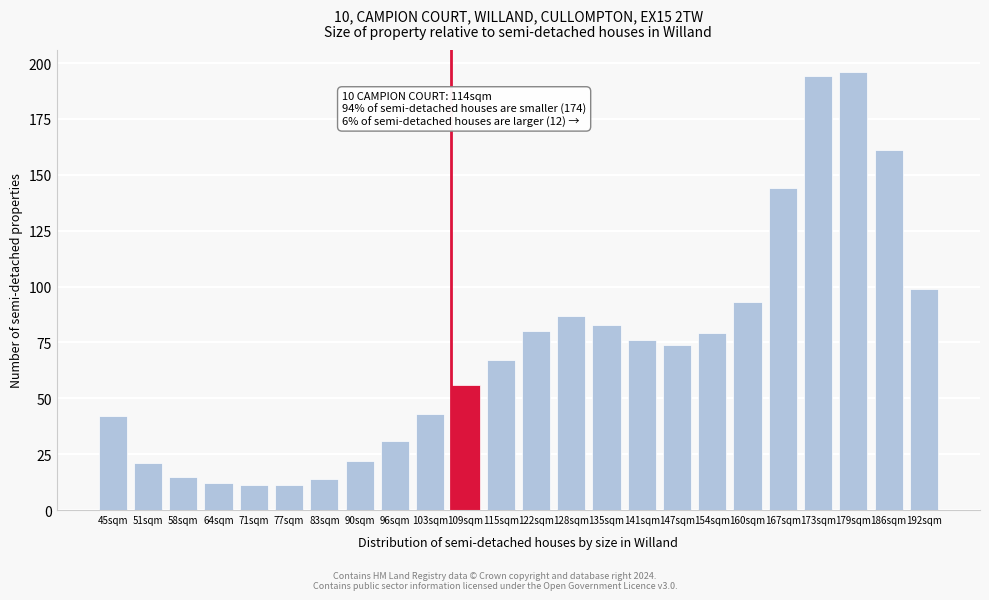

Reading right to left, transcribe all the data shown in this chart.

99	161	196	194	144	93	79	74	76	83	87	80	67	56	43	31	22	14	11	11	12	15	21	42